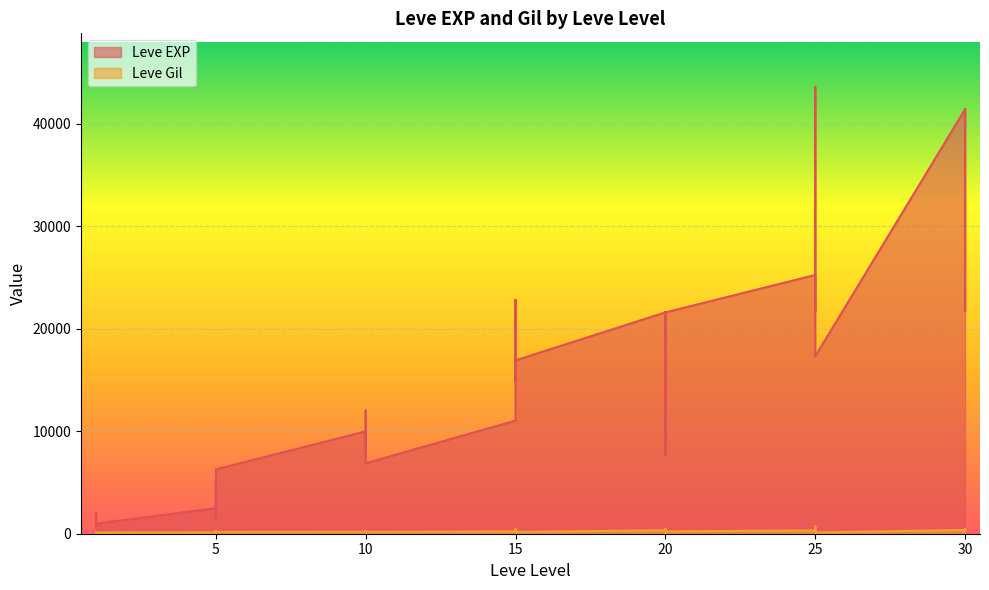

How many lines are shown in the chart?

2